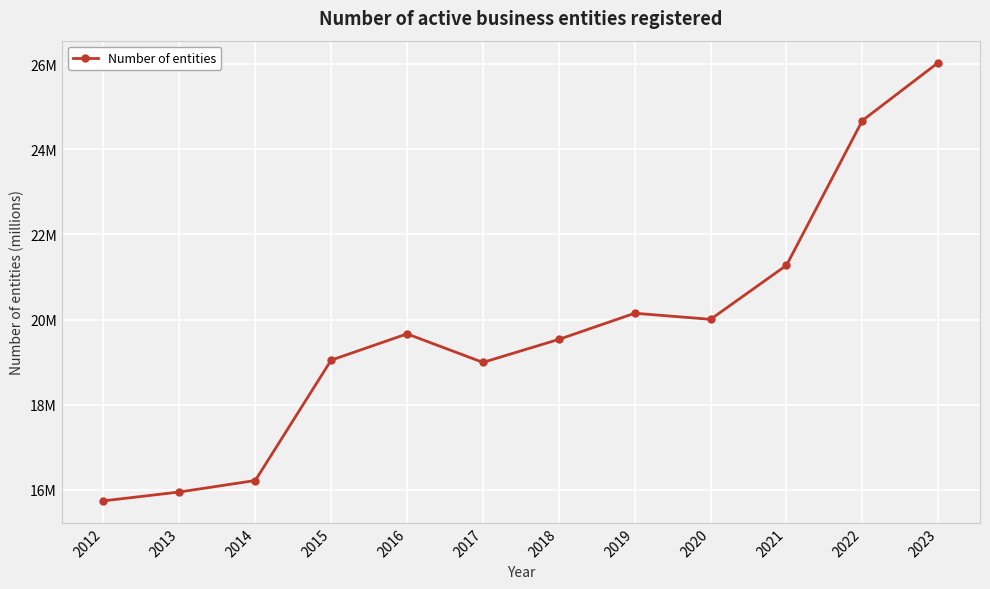

The chart shows a value of 16.2 at 2014. True or false?

True